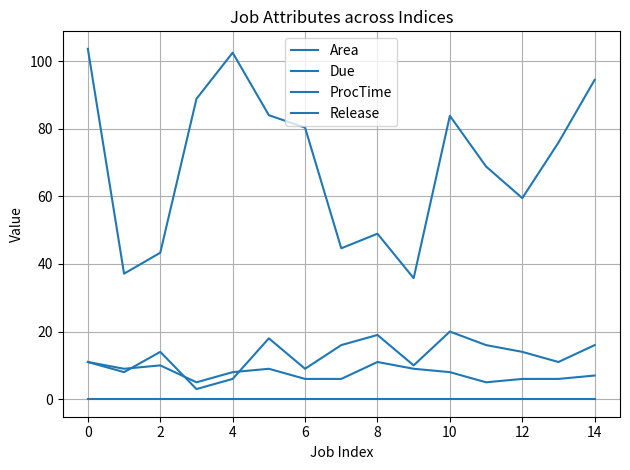

How many lines are shown in the chart?

4